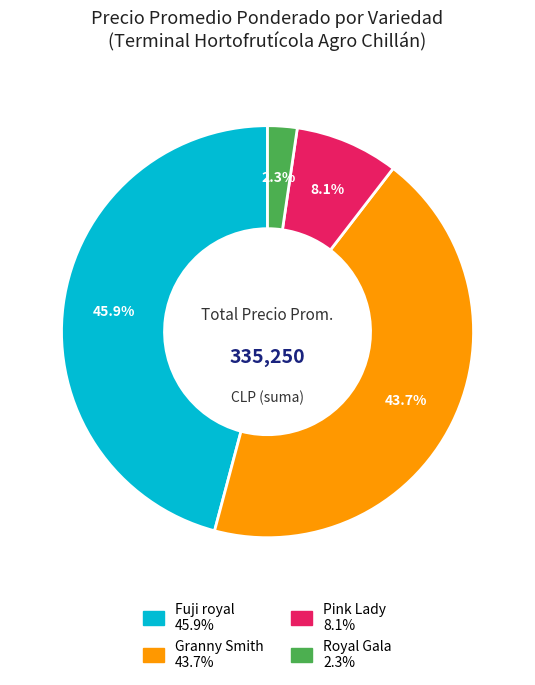

Count the number of slices in the pie.

4